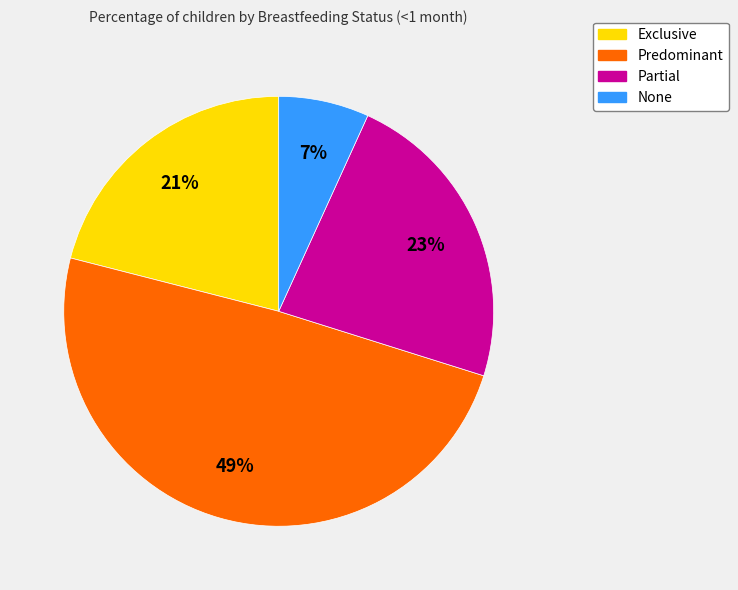

What is the largest slice in the pie chart?

Predominant